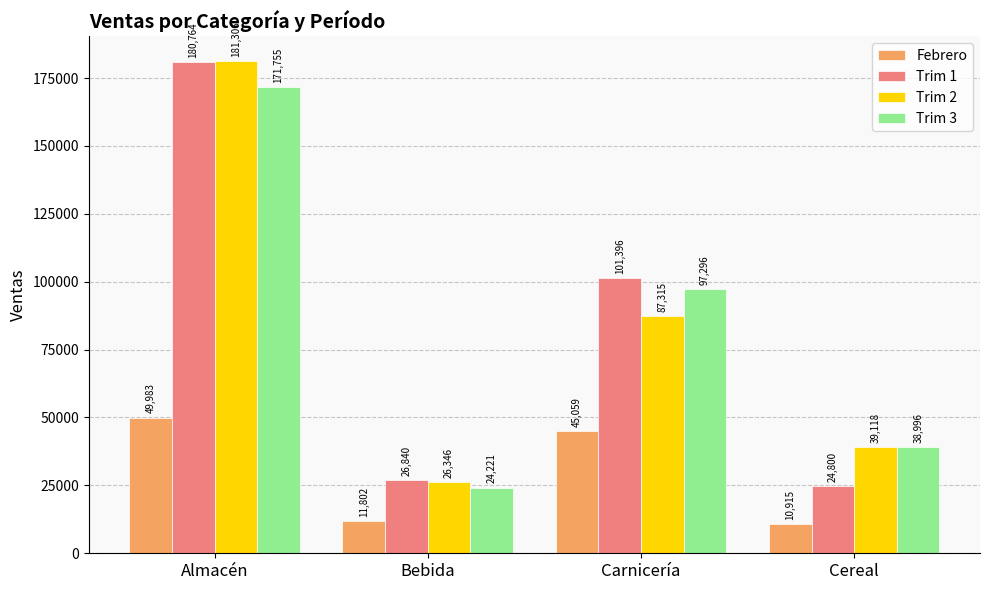

Reading left to right, extract all data points from this chart.

Febrero: Almacén=49983	Bebida=11802	Carnicería=45059	Cereal=10915
Trim 1: Almacén=180764	Bebida=26840	Carnicería=101396	Cereal=24800
Trim 2: Almacén=181306	Bebida=26346	Carnicería=87315	Cereal=39118
Trim 3: Almacén=171755	Bebida=24221	Carnicería=97296	Cereal=38996